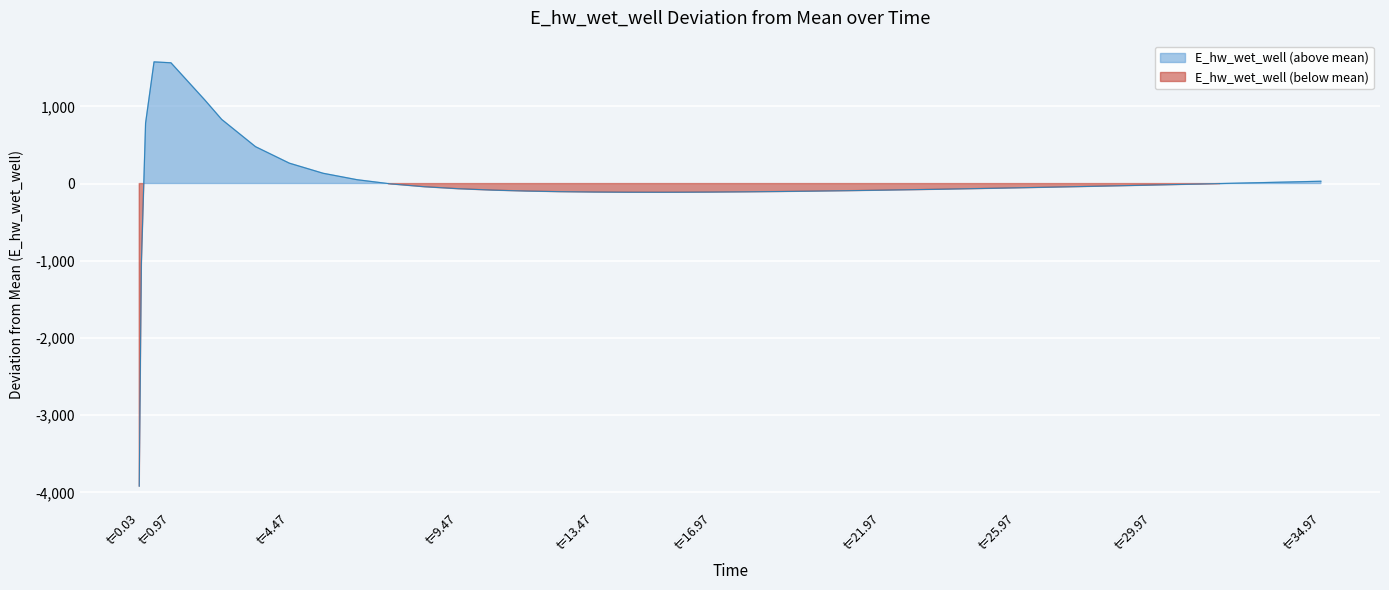

What is the value of the 30th point from the left?

-63.5